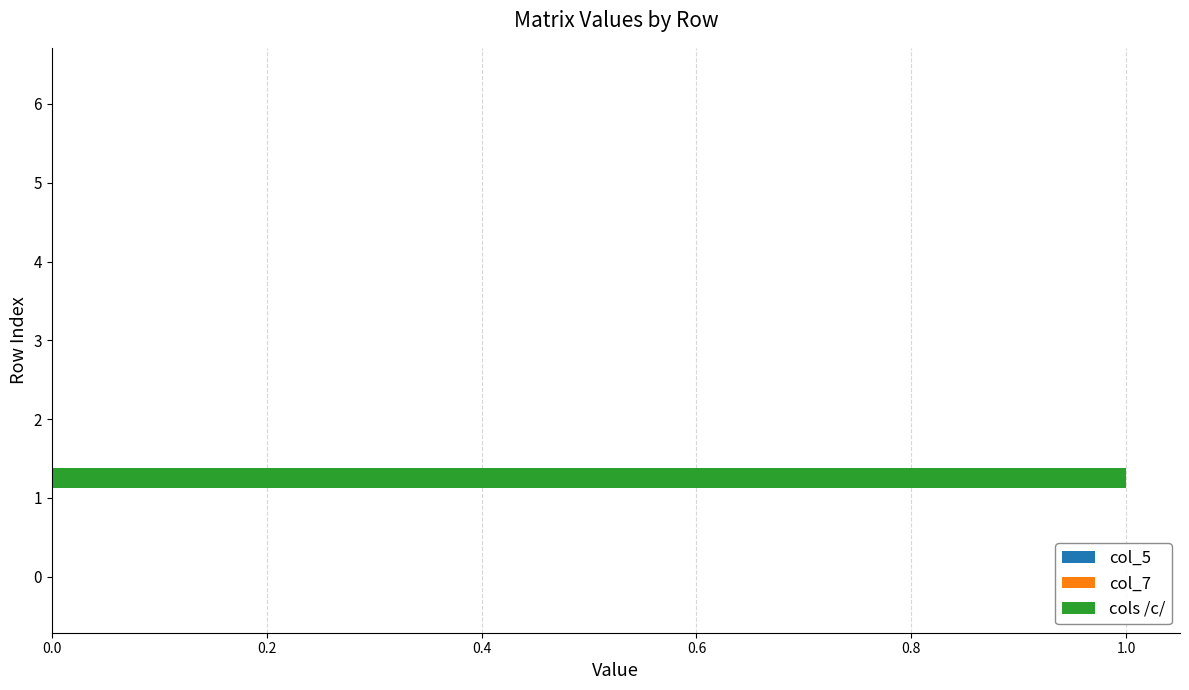

True or false: the data shows 1 at 1.

True